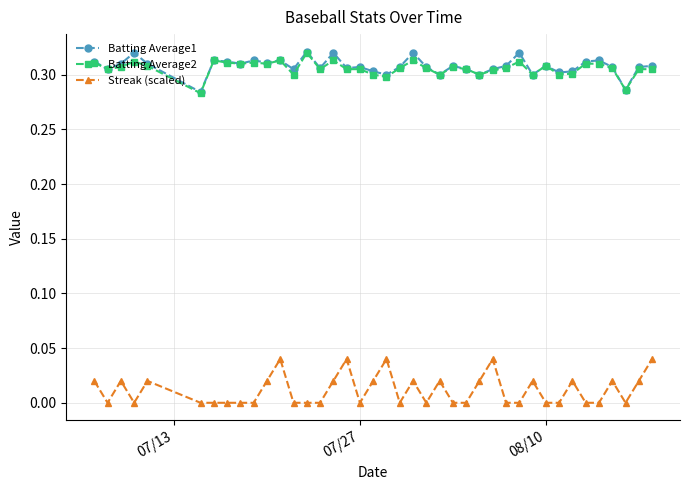

True or false: Streak (scaled) and Batting Average1 intersect in this chart.

False